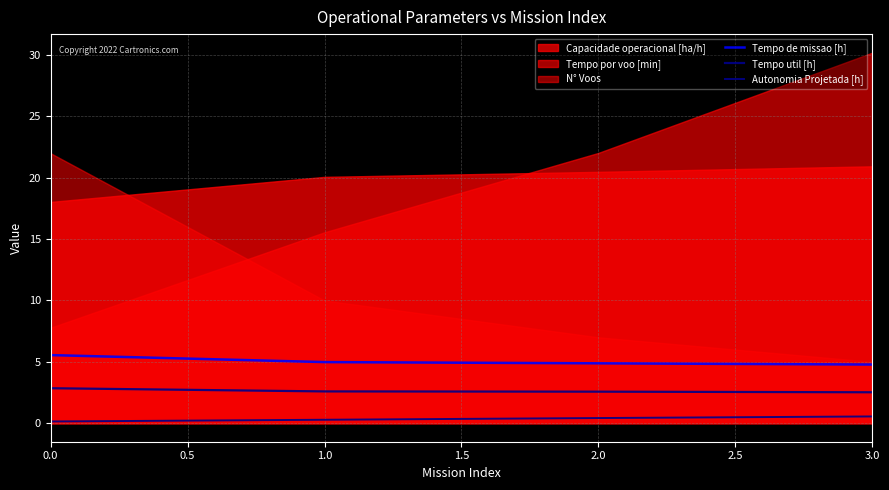

True or false: Tempo util [h] has more than 2 points higher than both neighbors.

False